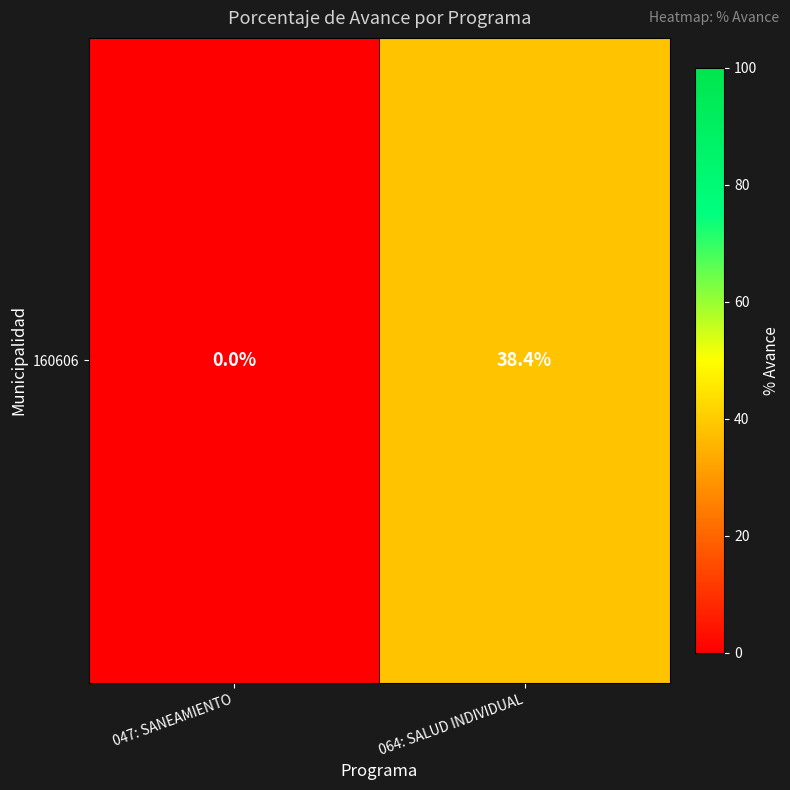

Where does the data first go above 38?

064: SALUD INDIVIDUAL